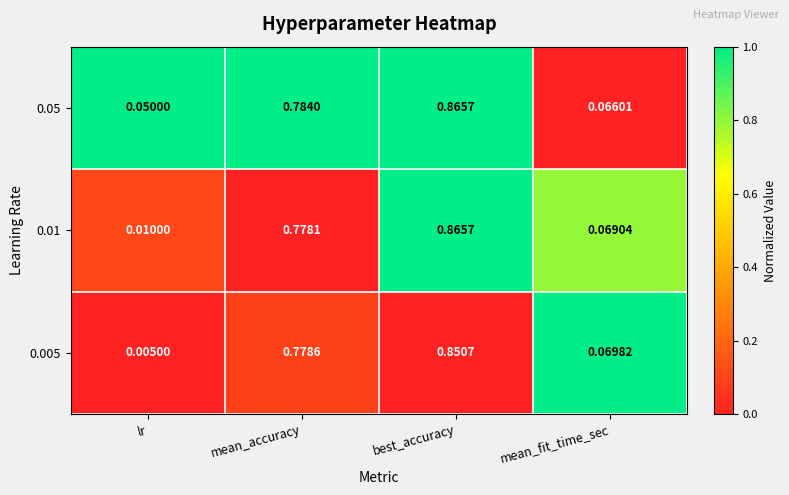

At which category does the chart reach its peak across all series?

best_accuracy